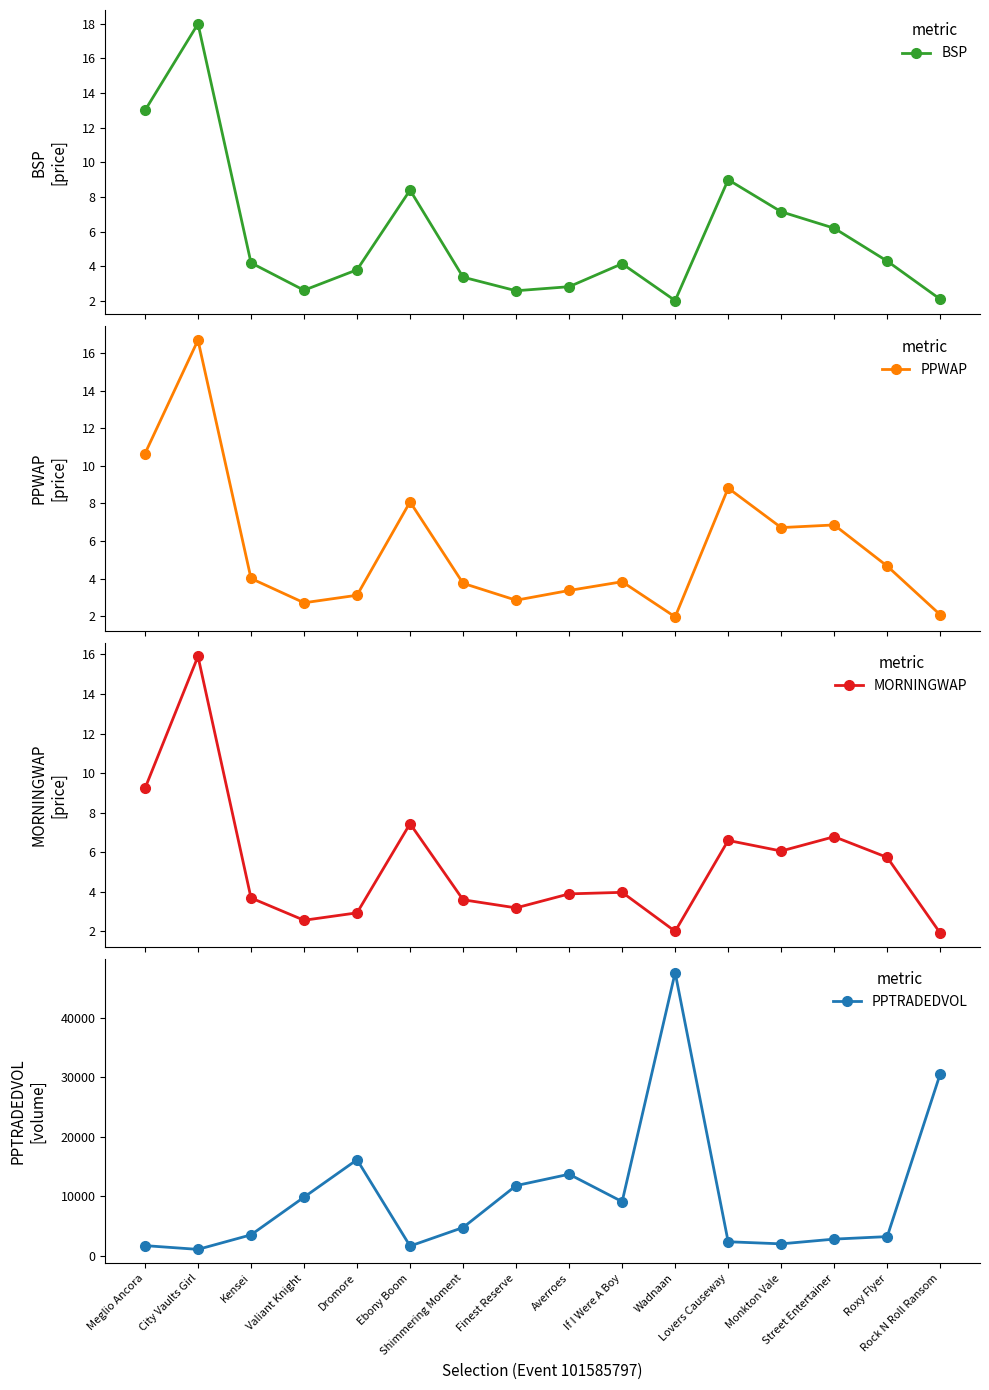

Which category has the highest value in the PPWAP series?

City Vaults Girl